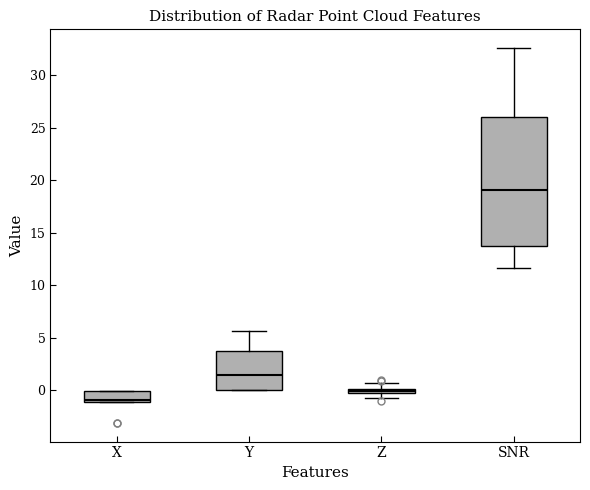

Which box's median line is the highest?

SNR